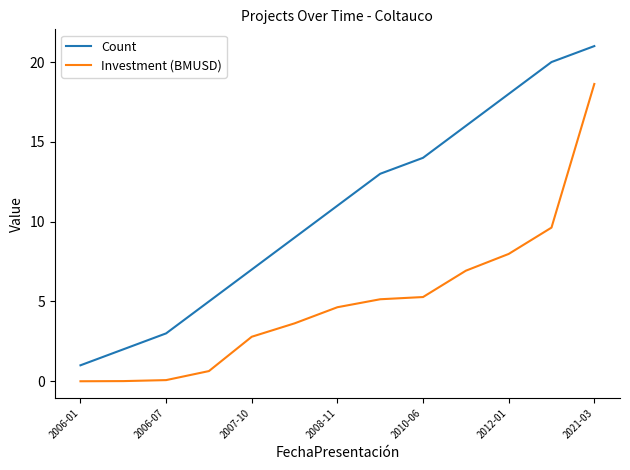

Which series has the widest spread of values?

Count